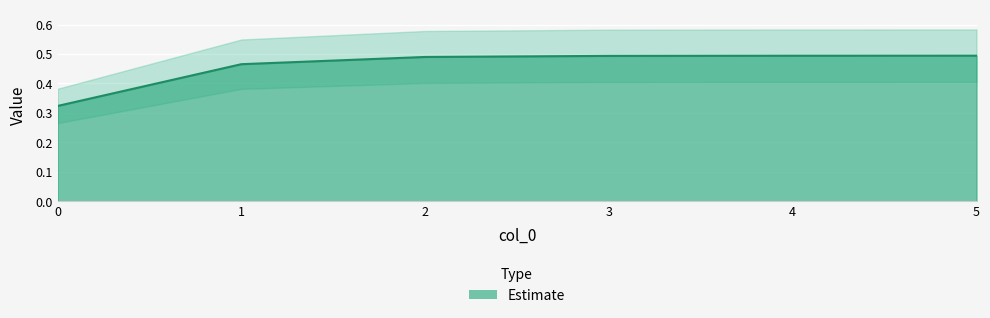

What is the value of the 5th point from the left?

0.5